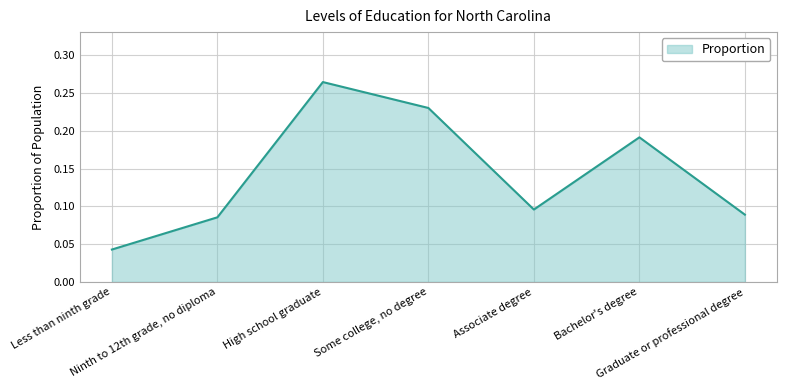

Does the chart display data point markers on the line(s)?

No